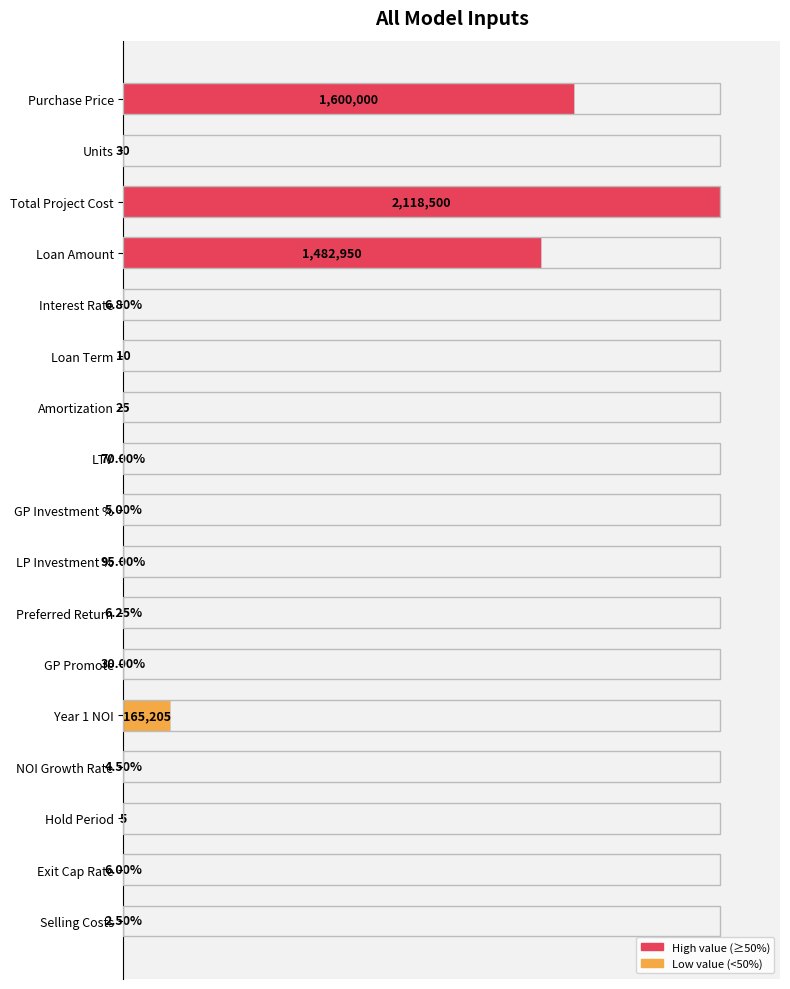

Are the bars horizontal?

Yes